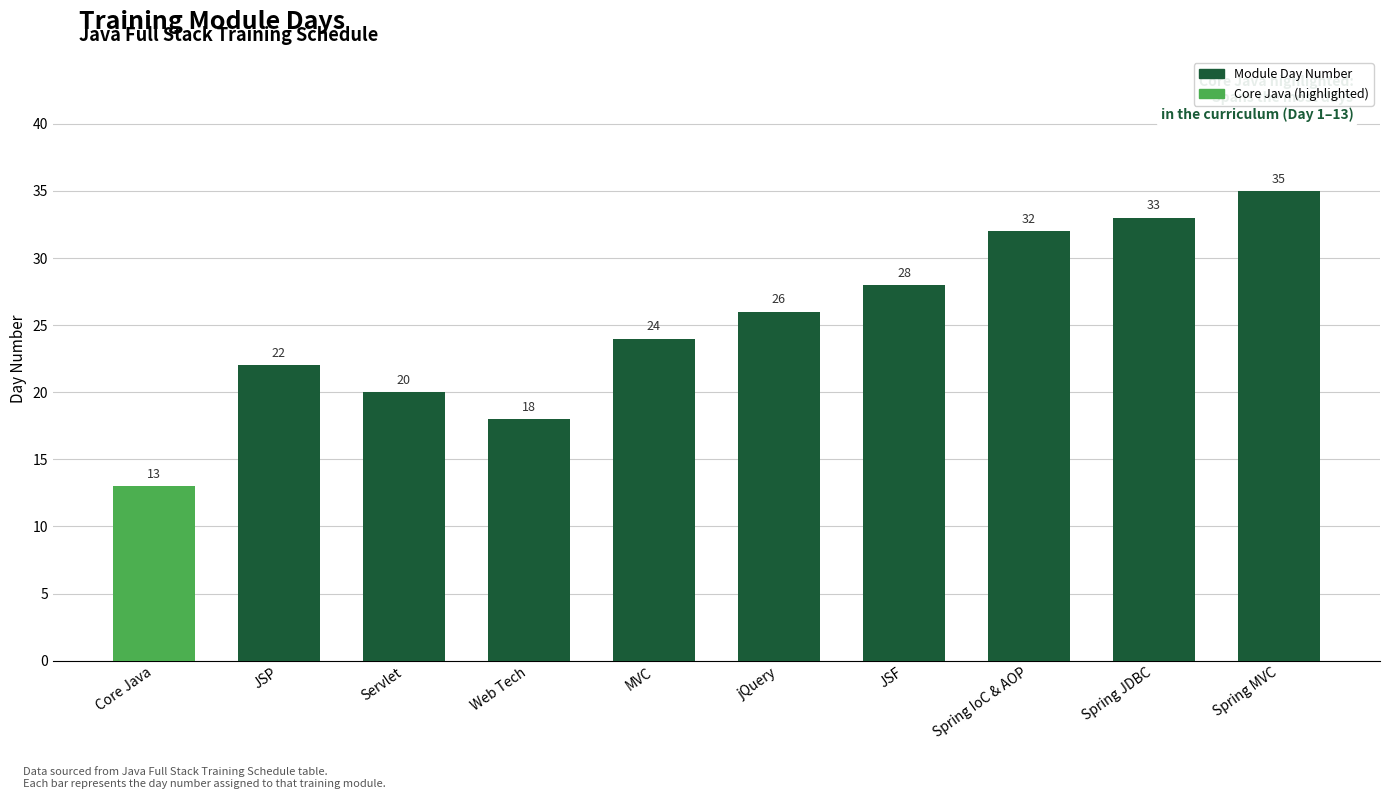

Are the bars horizontal?

No